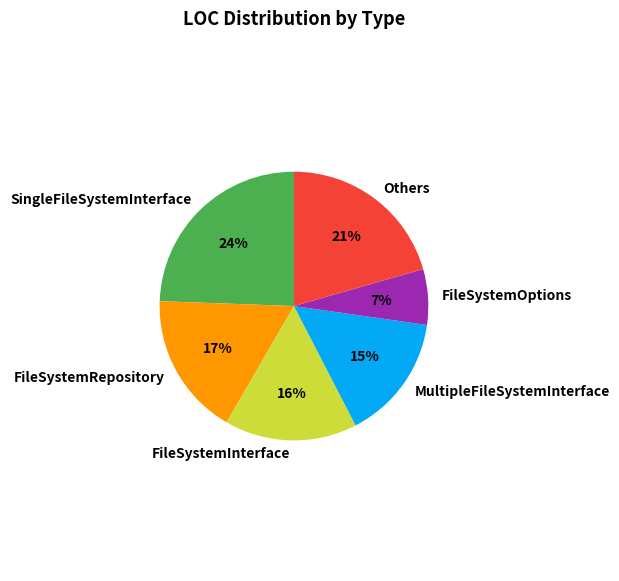

Between FileSystemOptions and SingleFileSystemInterface, which is larger?

SingleFileSystemInterface